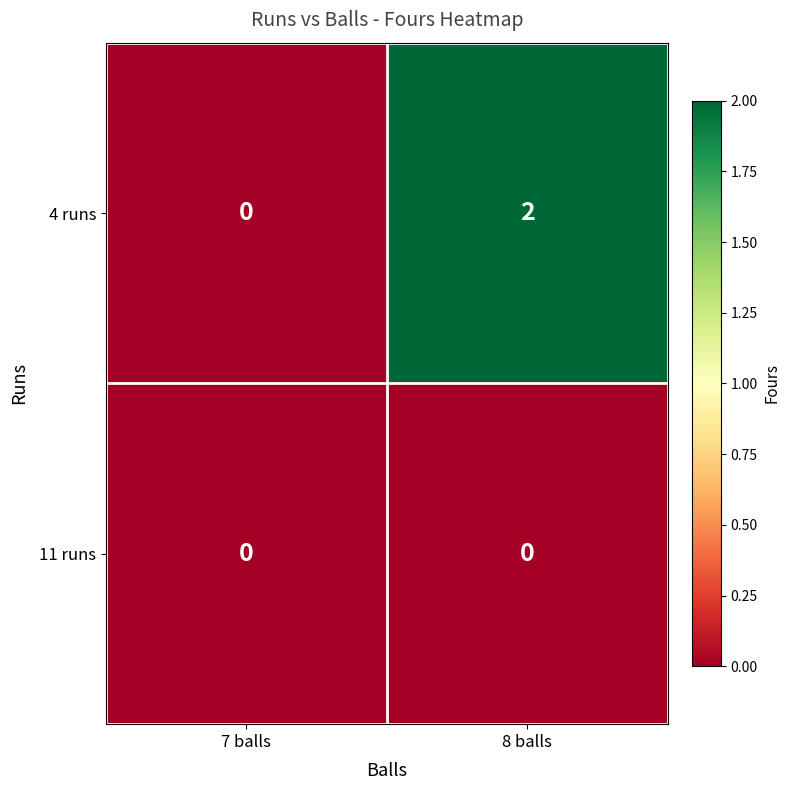

The value of 4 runs at 8 balls is 3. True or false?

False